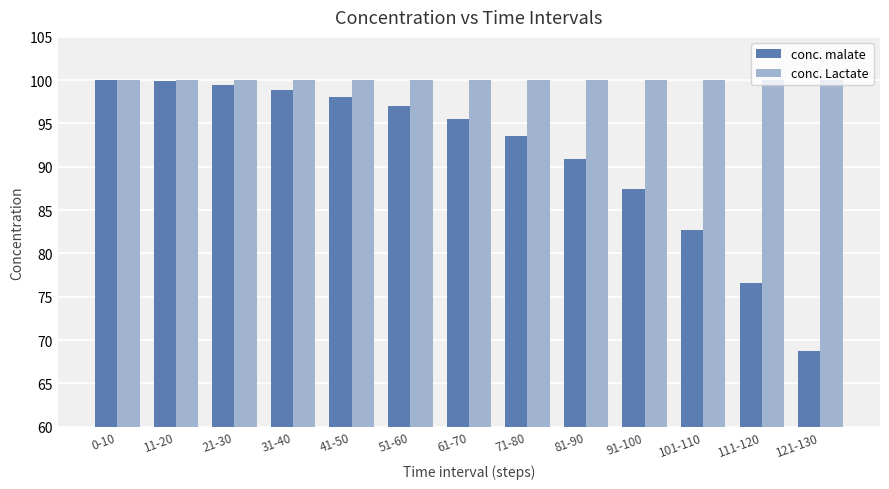

At which label does conc. malate first exceed 95?

0-10